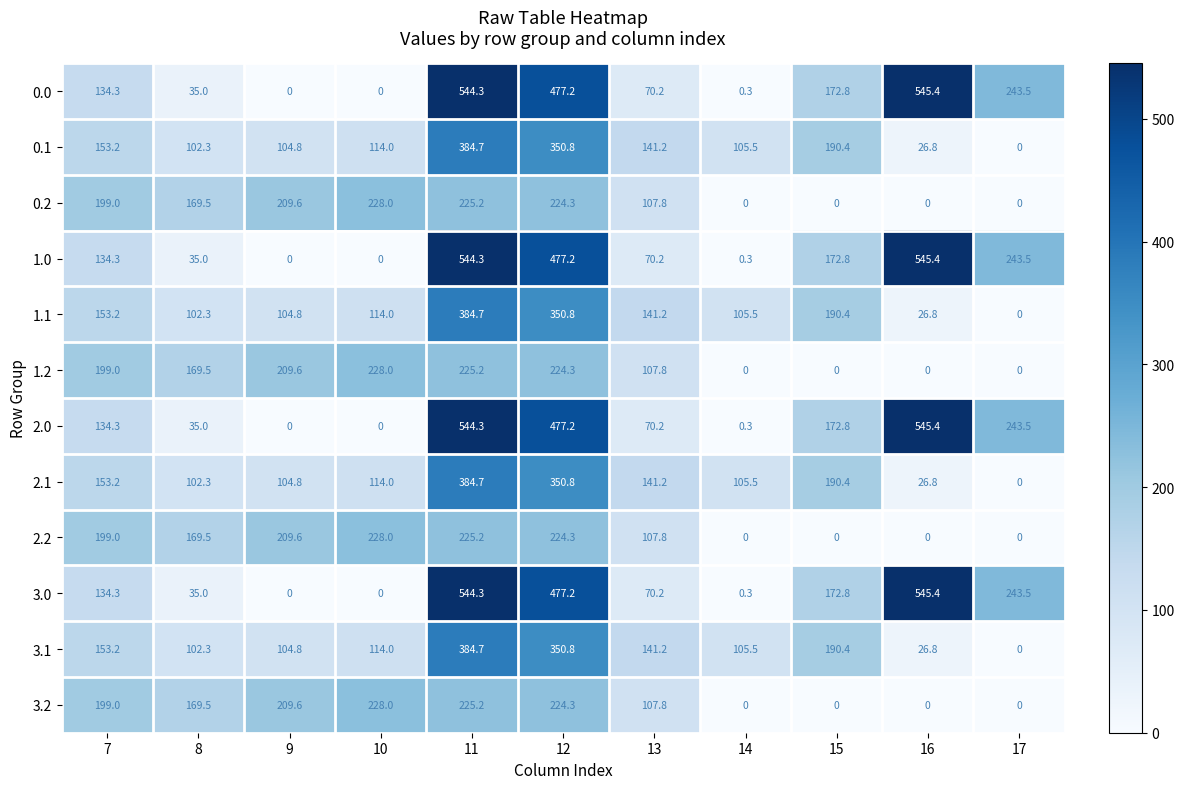

What is the spread (max minus min) of values at 10?

228.0